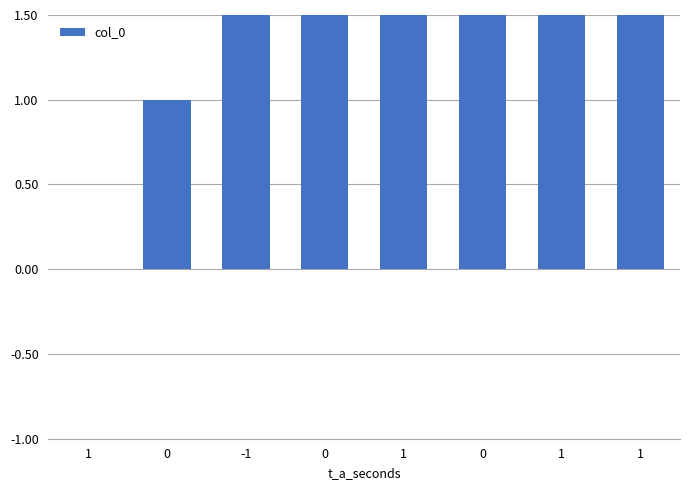

Is it true that the value at 0 is 5?

False